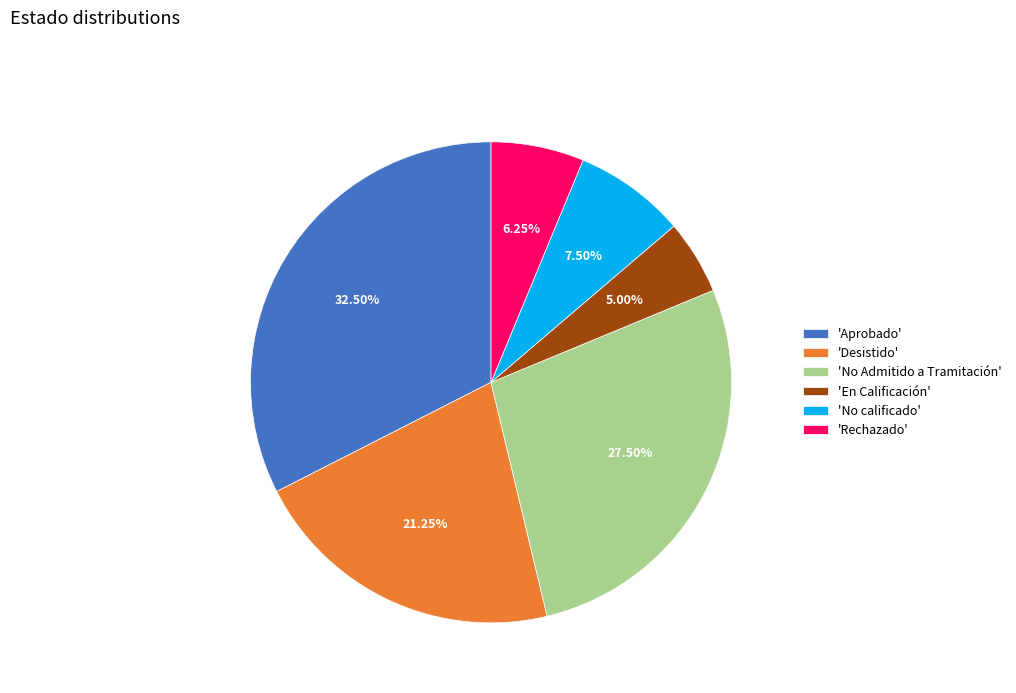

What is the smallest slice in the pie chart?

'En Calificación'